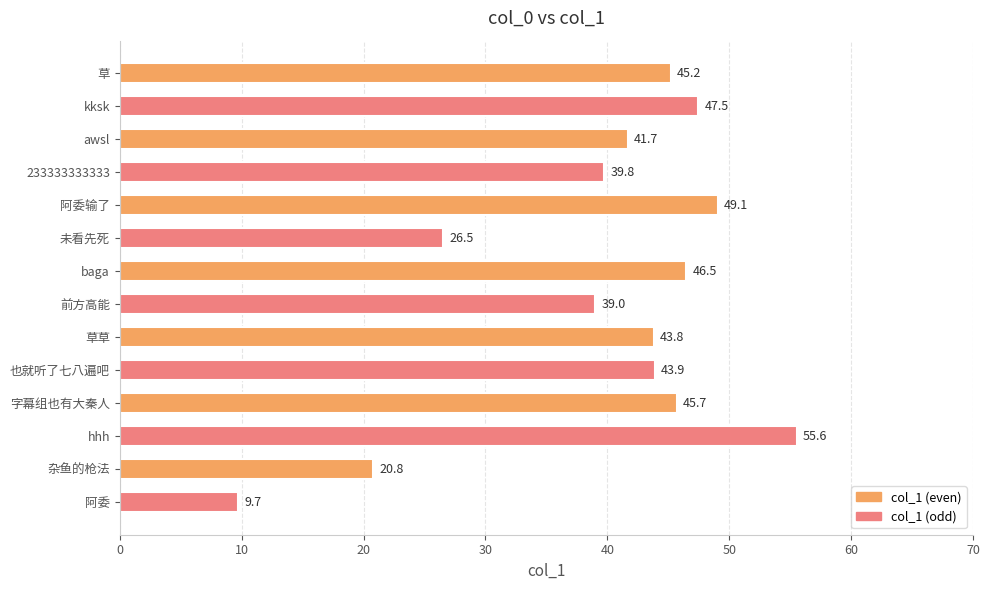

How many values exceed 43?

8